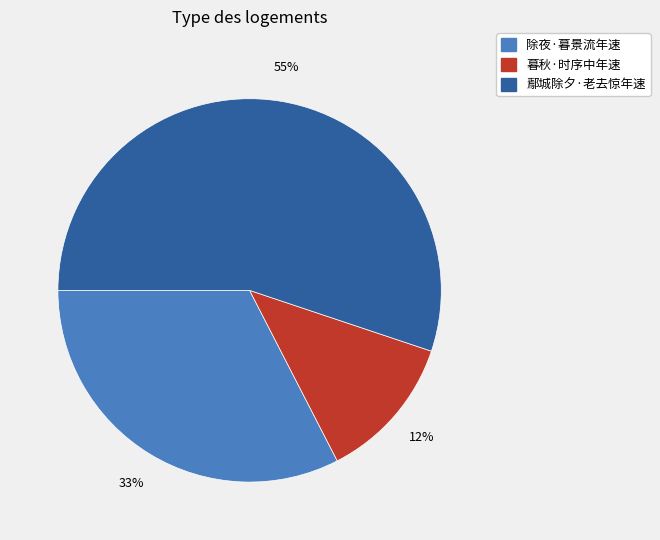

How many slices are in this pie chart?

3